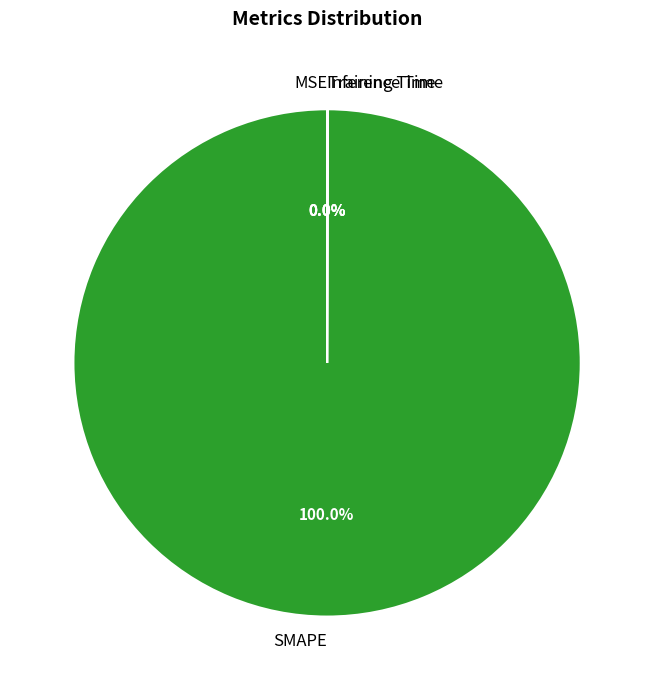

Is there a majority slice in this chart?

Yes